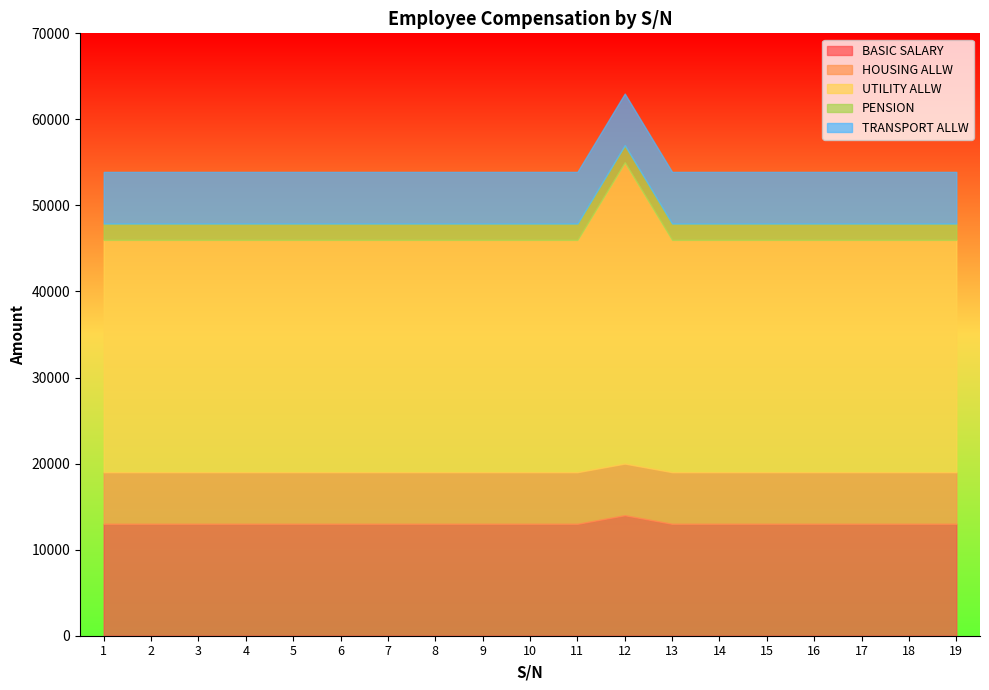

What is the smallest value displayed?

1900